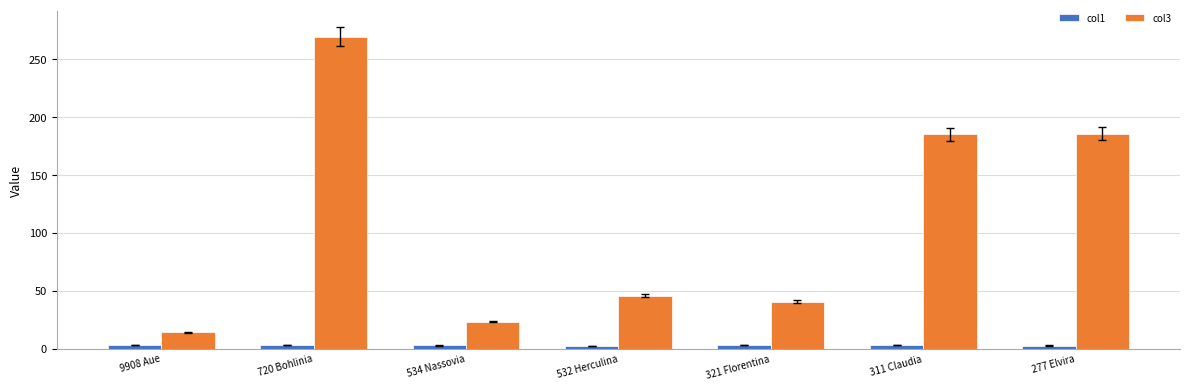

What is the sum of all col3 values?

764.3